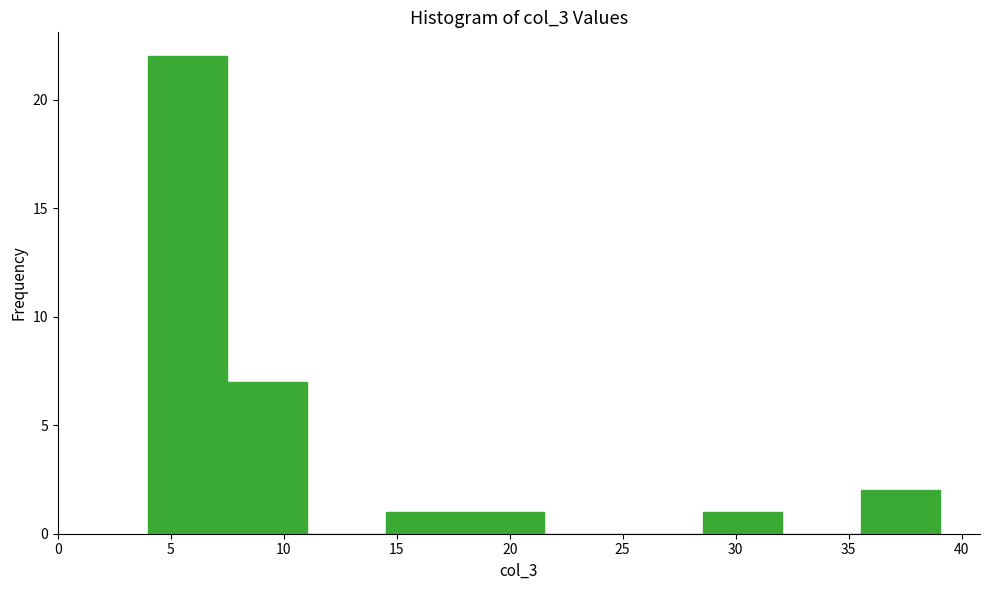

Reading left to right, transcribe this chart: for each bar, give the range it covers on the x-axis and its height. Neither the bar edges nor the heights are printed on the chart, so give them approximately, as read against the axes.

4.0 to 7.5: 22
7.5 to 11.0: 7
11.0 to 14.5: 0
14.5 to 18.0: 1
18.0 to 21.5: 1
21.5 to 25.0: 0
25.0 to 28.5: 0
28.5 to 32.0: 1
32.0 to 35.5: 0
35.5 to 39.0: 2